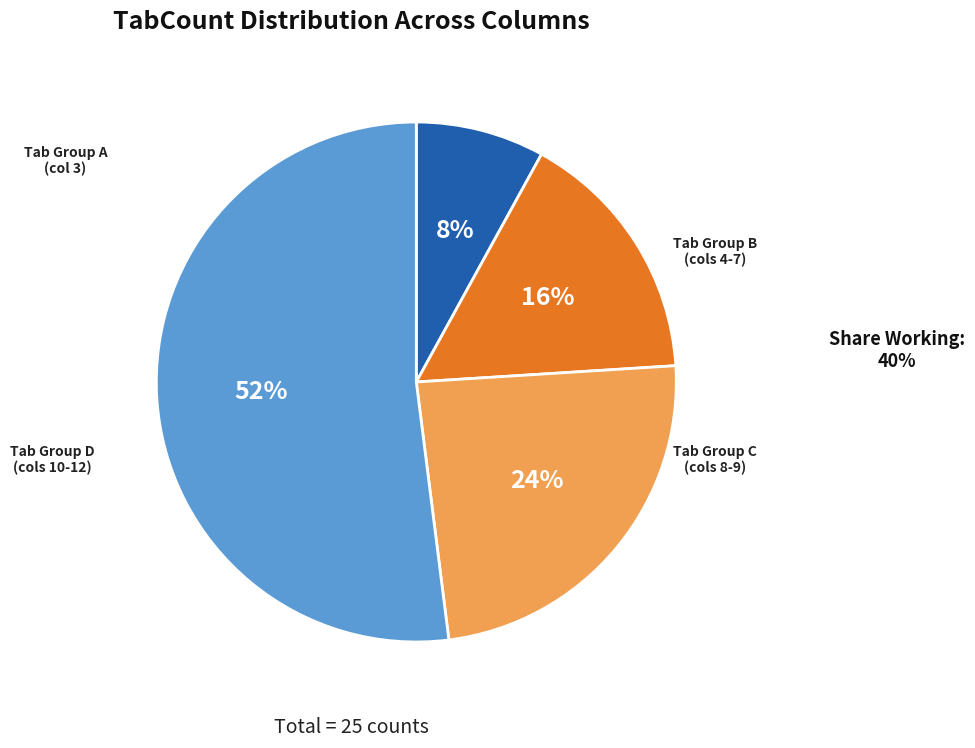

The Tab Group D slice represents 52% of the pie. True or false?

True